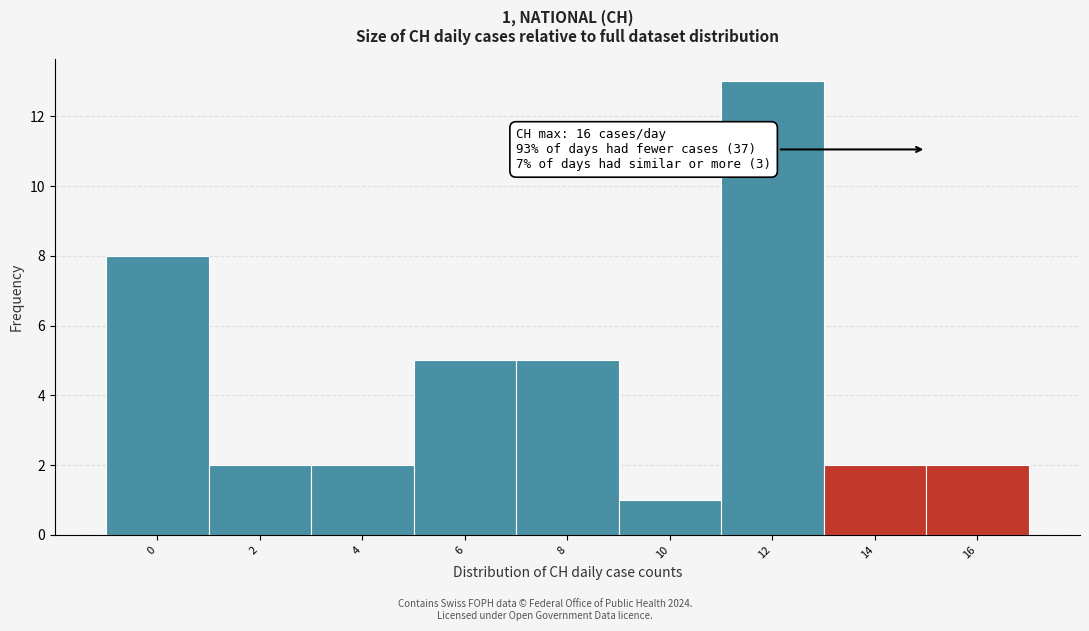

Reading left to right, transcribe all the data shown in this chart.

8	2	2	5	5	1	13	2	2